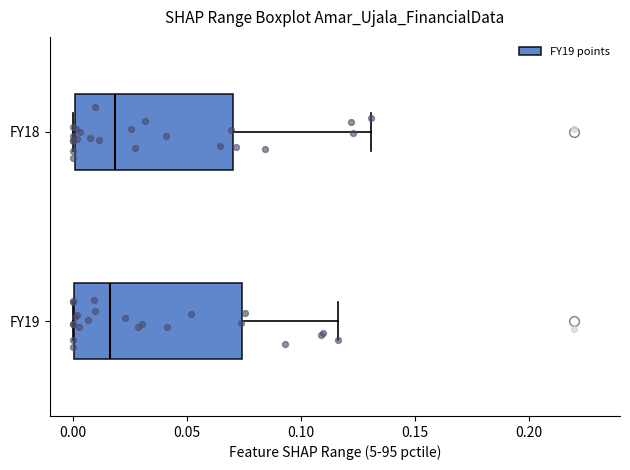

Reading bottom to top, transcribe this box plot: for each box, give where its median line is, the range the box spans, and where its two whiskers end, as read against the x-axis. The values are not printed on the chart, so give them approximately, as read against the axis.

FY19: median 0.015, box 0.000 to 0.075, whiskers 0.000 to 0.115
FY18: median 0.020, box 0.000 to 0.070, whiskers 0.000 to 0.130